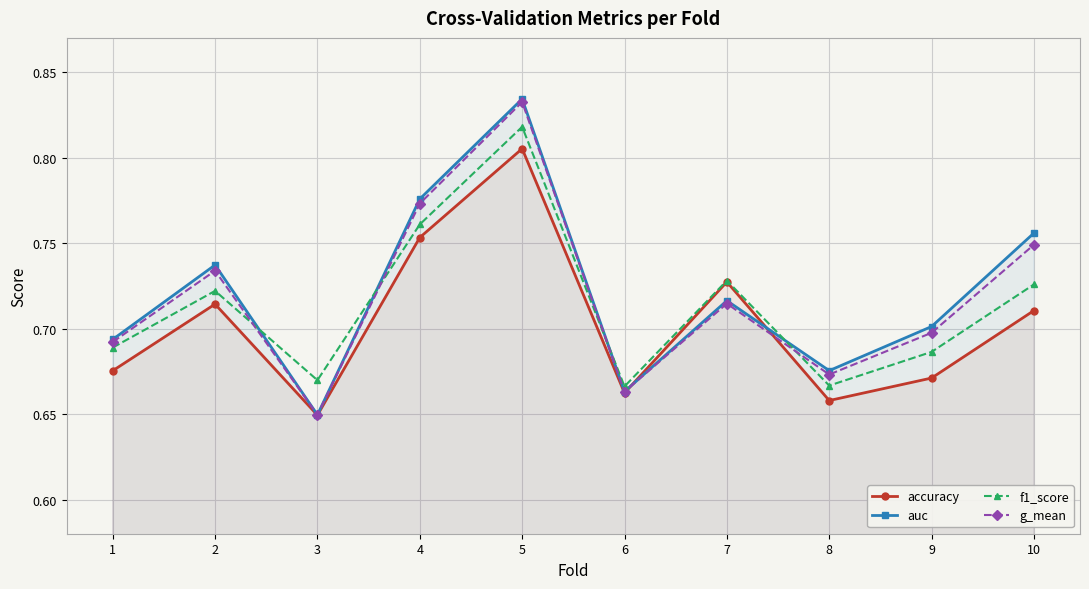

True or false: g_mean has more than 1 interior local peaks.

True